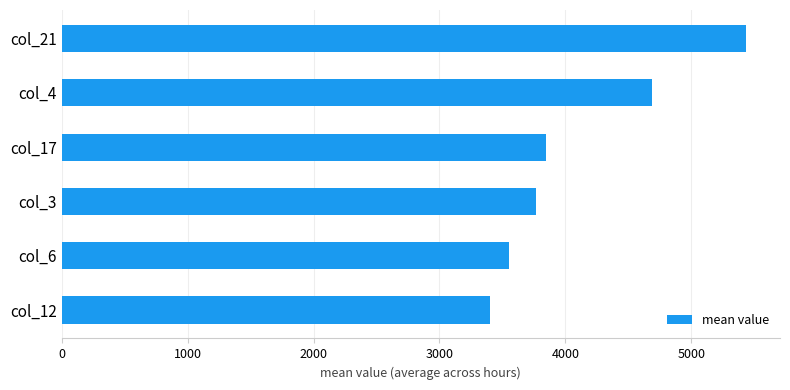

Is it true that the value at col_21 is 2314.2?

False